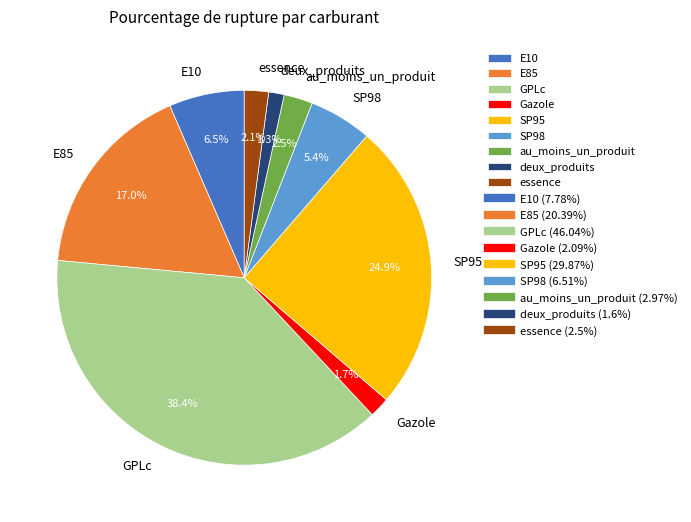

How many segments does this pie chart have?

9